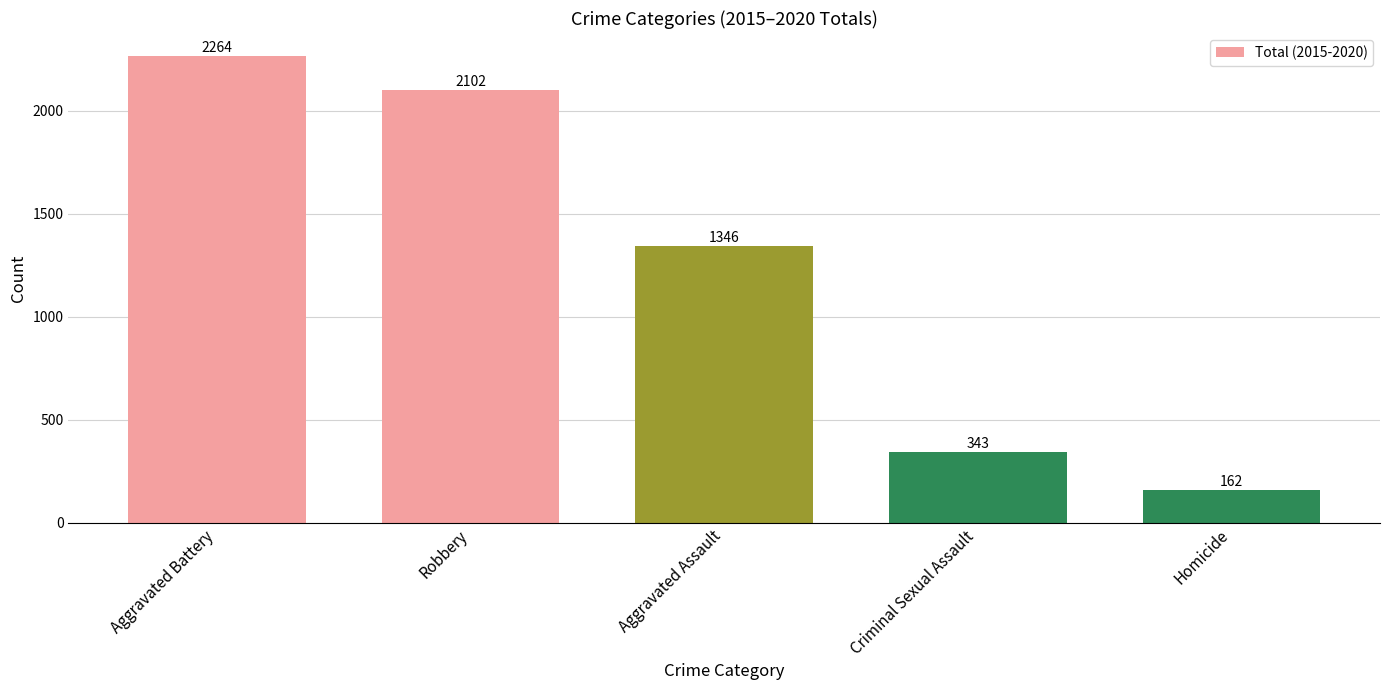

Which category has the lowest value across all series?

Homicide